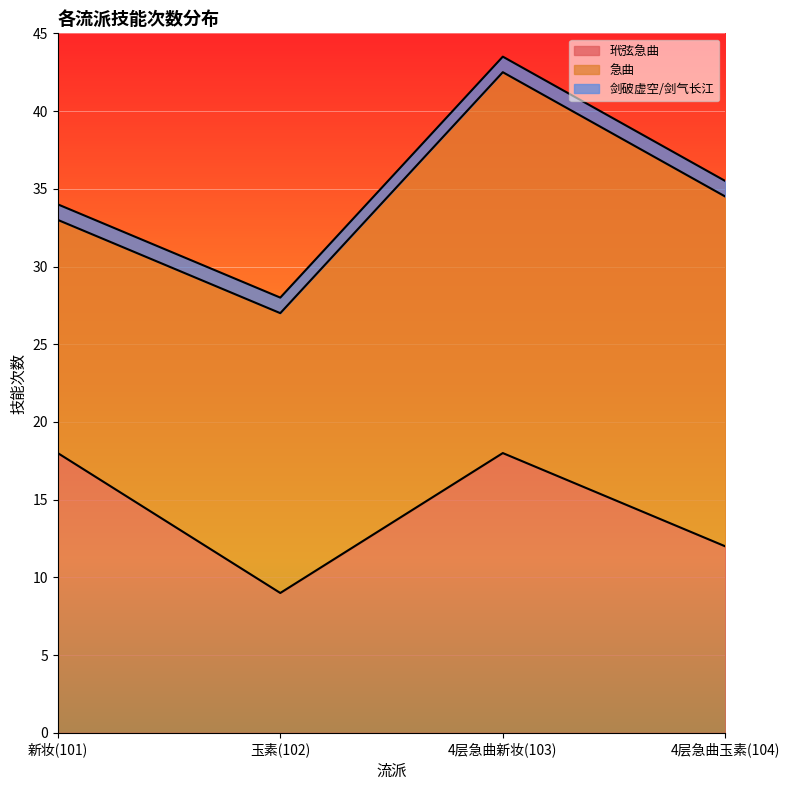

Between 4层急曲玉素(104) and 玉素(102), which is larger?

4层急曲玉素(104)